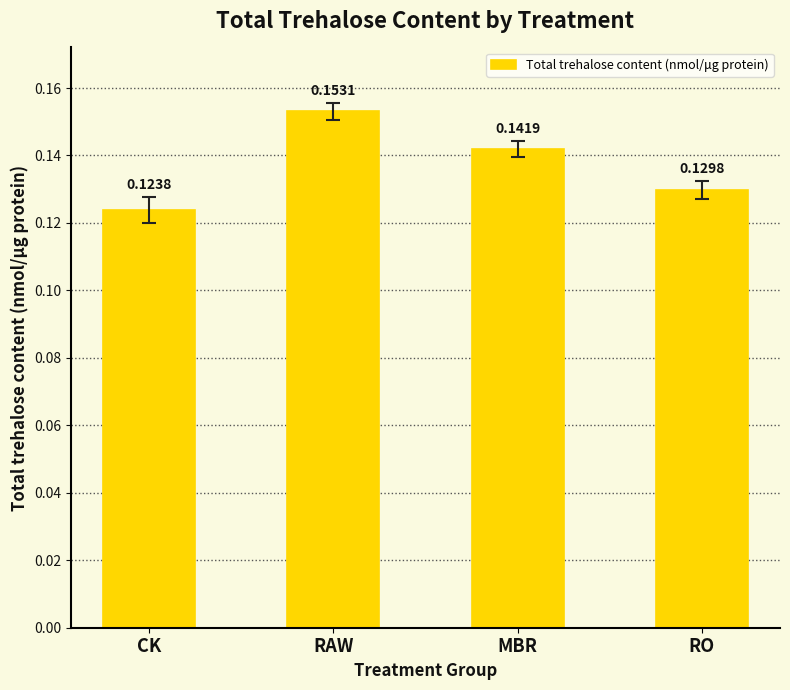

Which category has the lowest value across all series?

CK